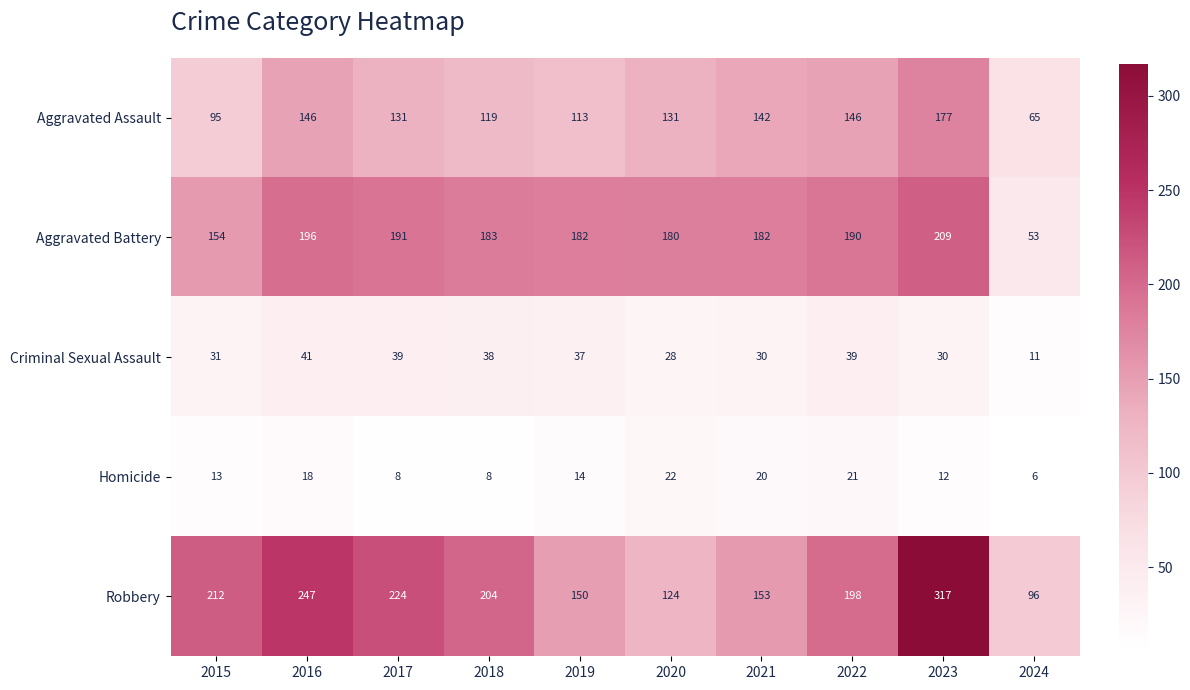

How many data points in Homicide are less than 14?

5